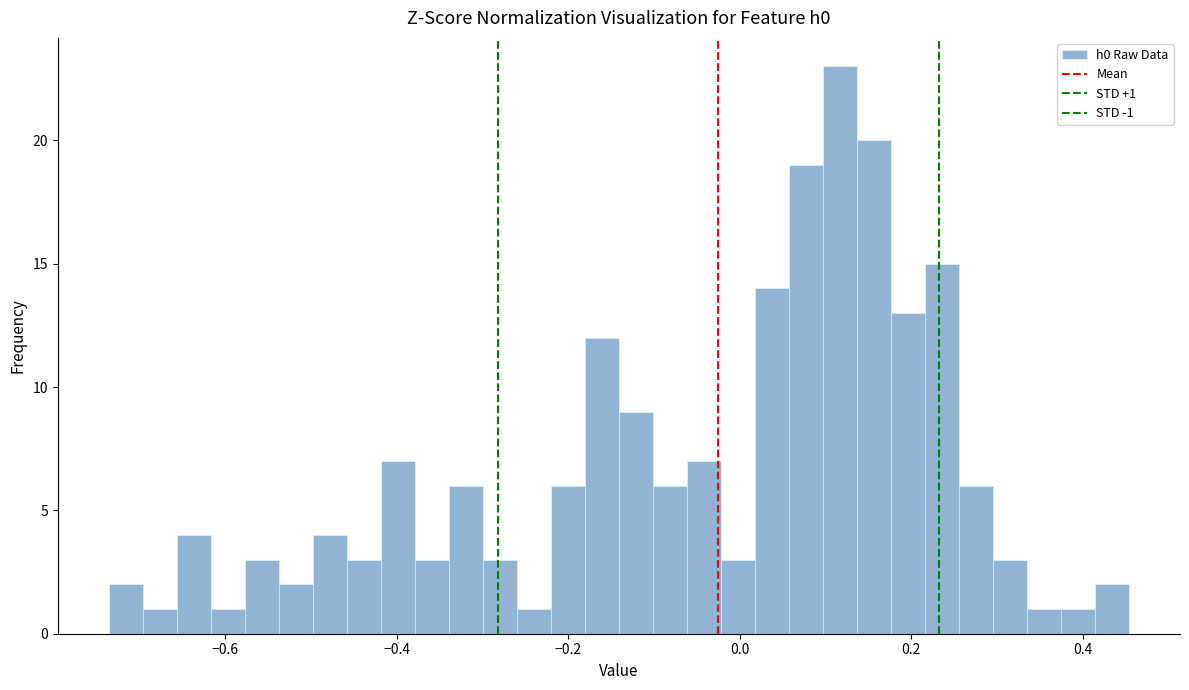

Read against the x-axis, roughly where is the centre of the tallest bar?

0.12